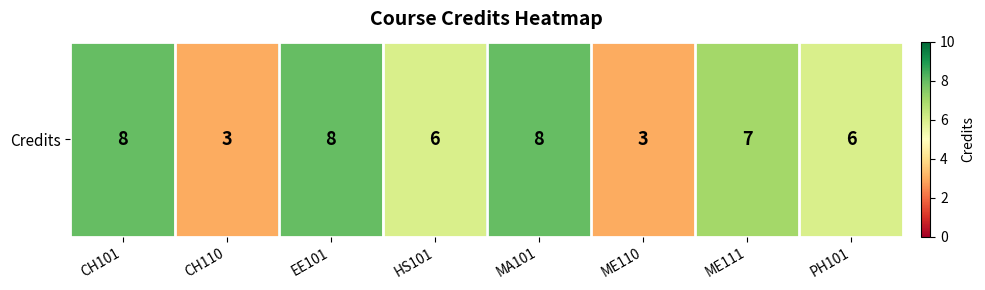

What value does the data have at ME110?

3